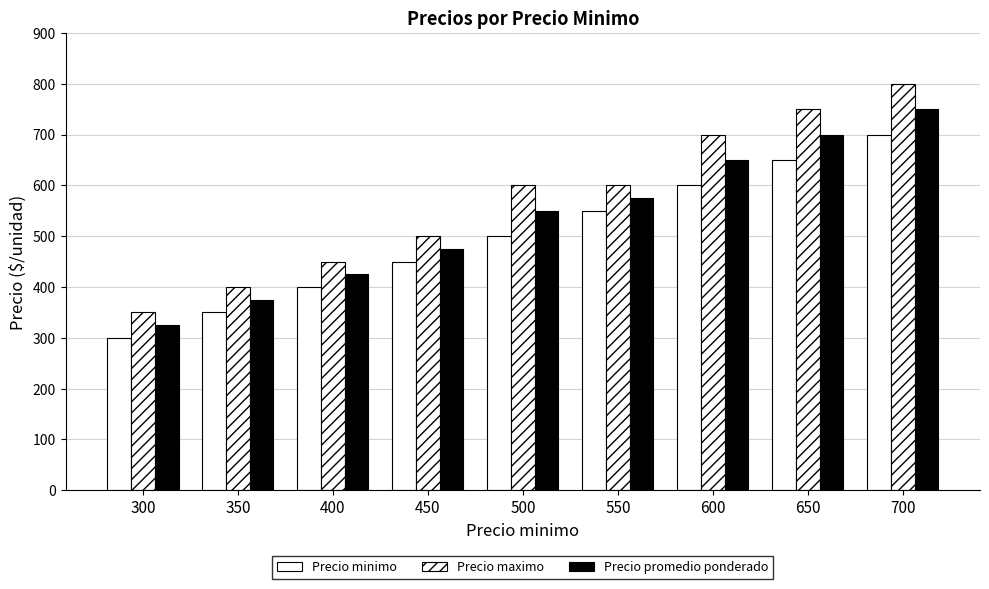

At which category is the sum across all series the highest?

700